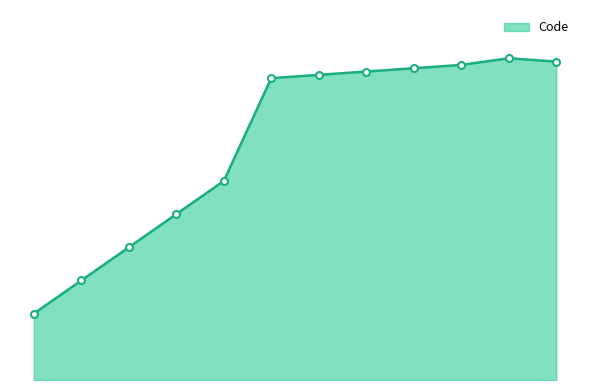

Does the chart display data point markers on the line(s)?

No